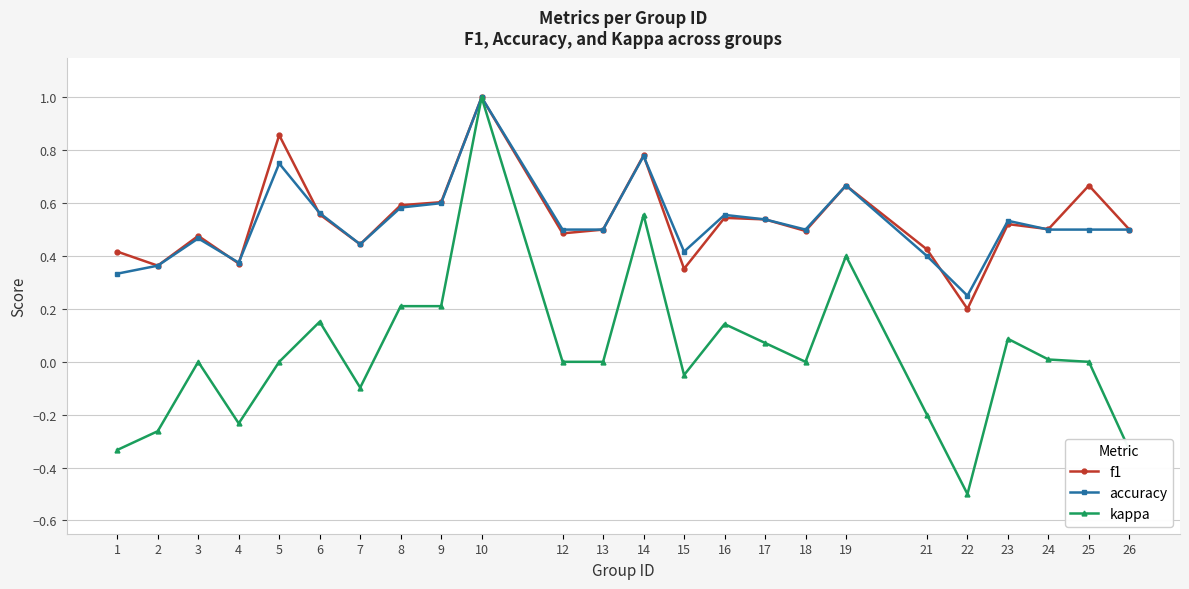

The kappa series shows 0.0 at 12. True or false?

True